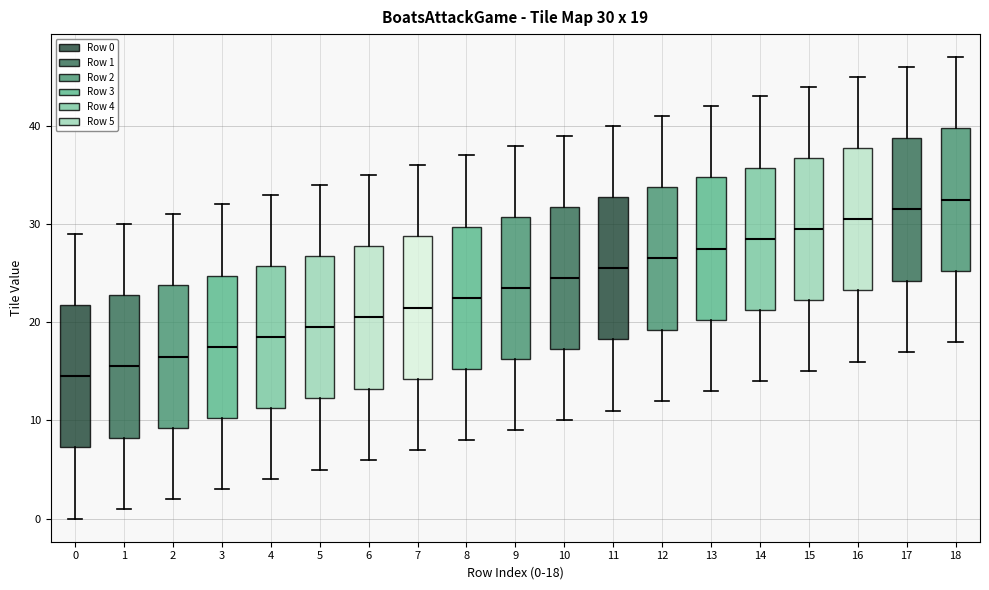

Which box's median line is the lowest?

0